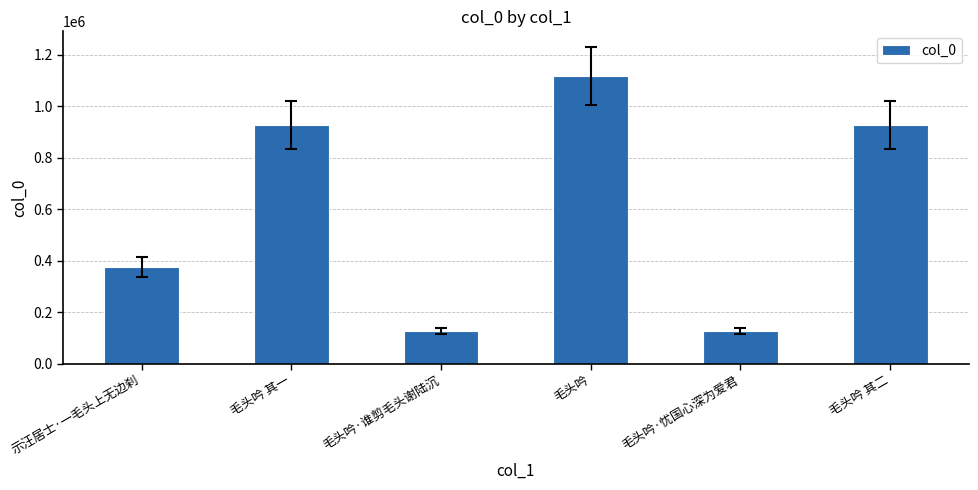

What is the smallest value displayed?

125929